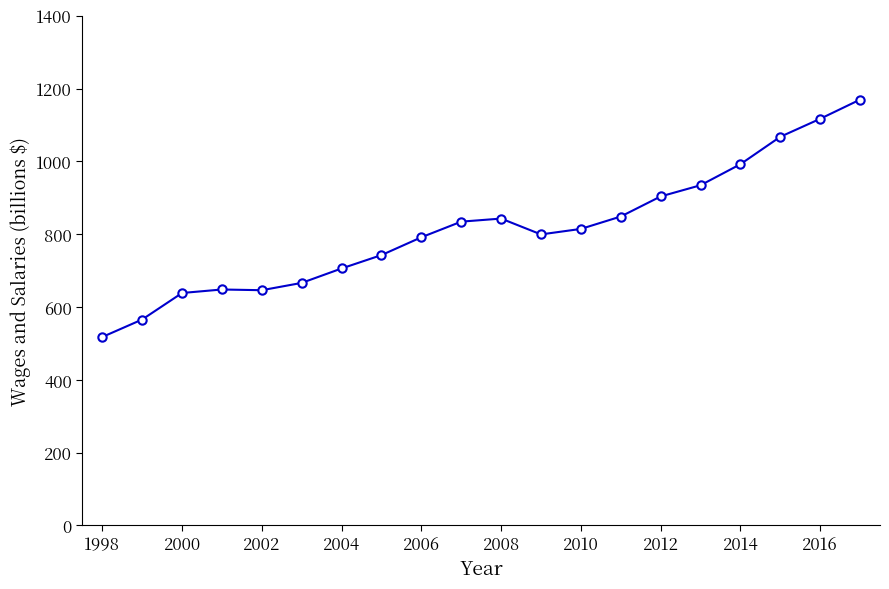

What is the average value?

812.3